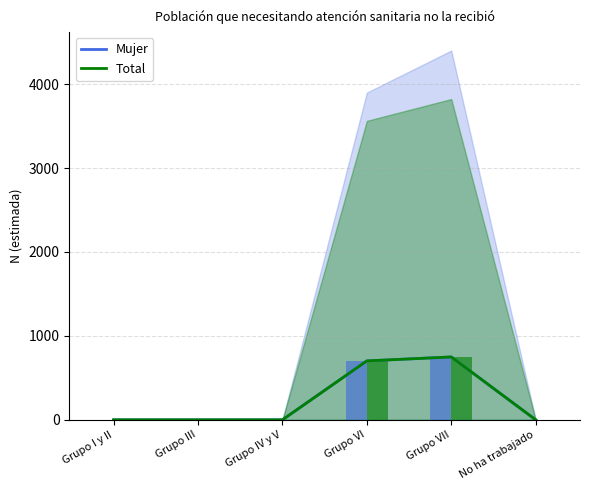

Reading left to right, what are all the values shown in this chart?

Mujer: 0	0	0	702	749	0
Total: 0	0	0	702	749	0